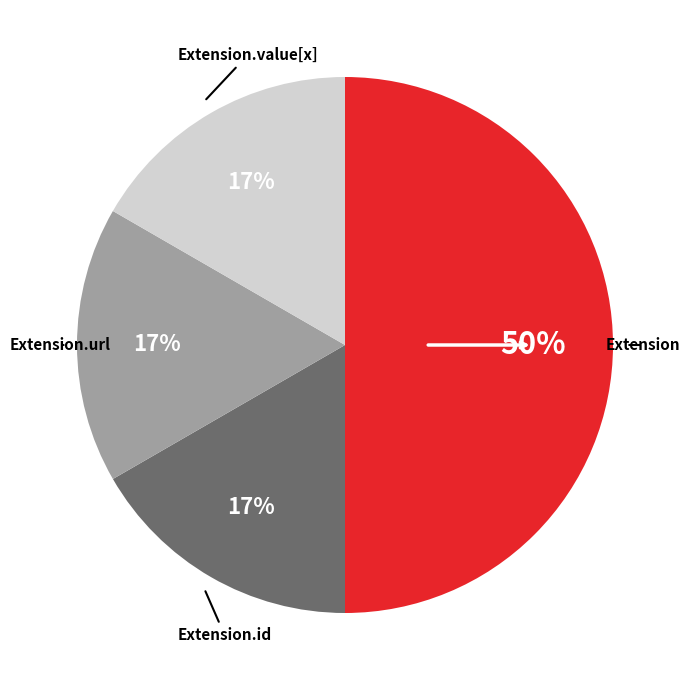

The Extension.id slice represents 11% of the pie. True or false?

False